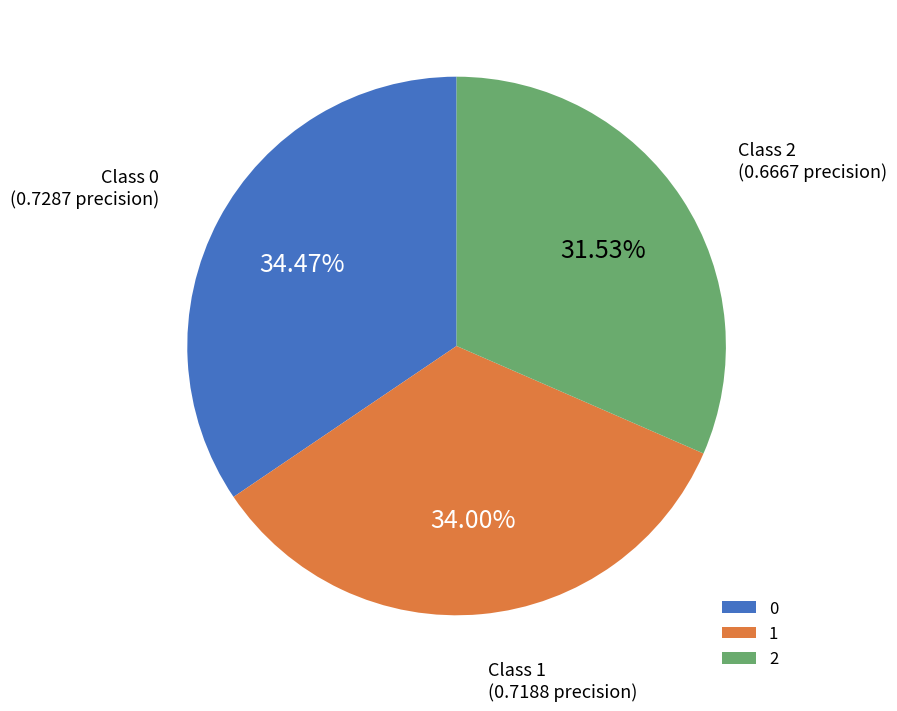

To the nearest percent, what is the combined percentage of 1 and 0?

68%